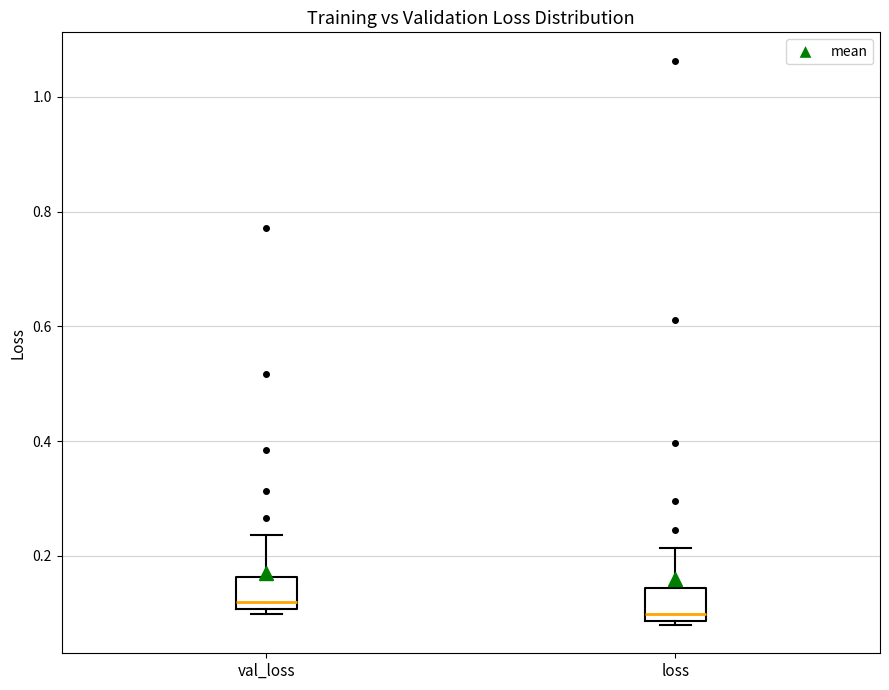

Reading left to right, transcribe this box plot: for each box, give where its median line is, the range the box spans, and where its two whiskers end, as read against the y-axis. The values are not printed on the chart, so give them approximately, as read against the axis.

val_loss: median 0.12, box 0.10 to 0.16, whiskers 0.10 (just below the box's lower edge) to 0.24
loss: median 0.10, box 0.08 to 0.14, whiskers 0.08 (just below the box's lower edge) to 0.22